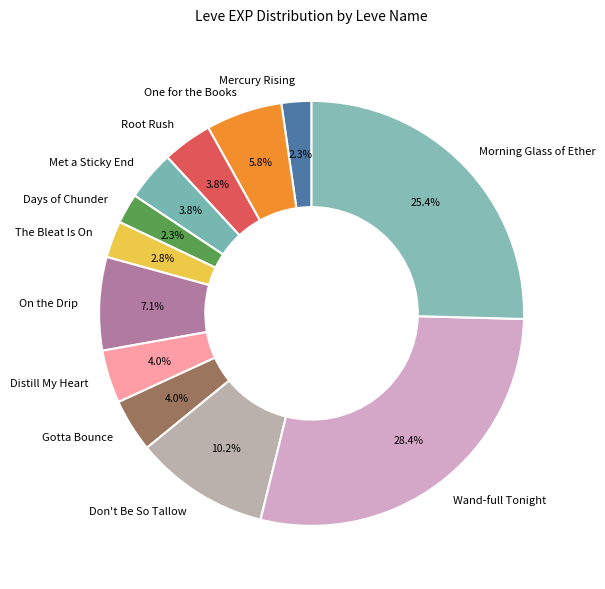

Count the number of slices in the pie.

12